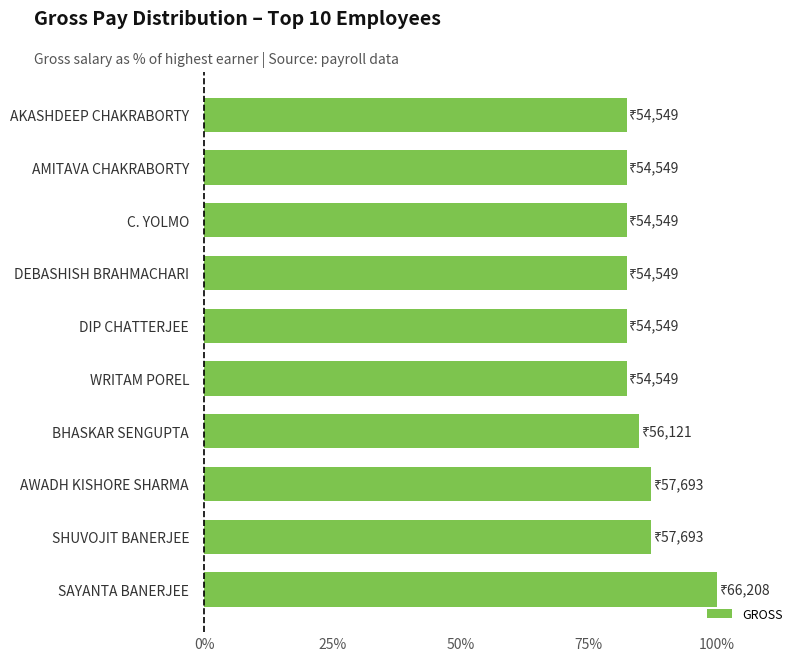

Which category has the highest value across all series?

SAYANTA BANERJEE